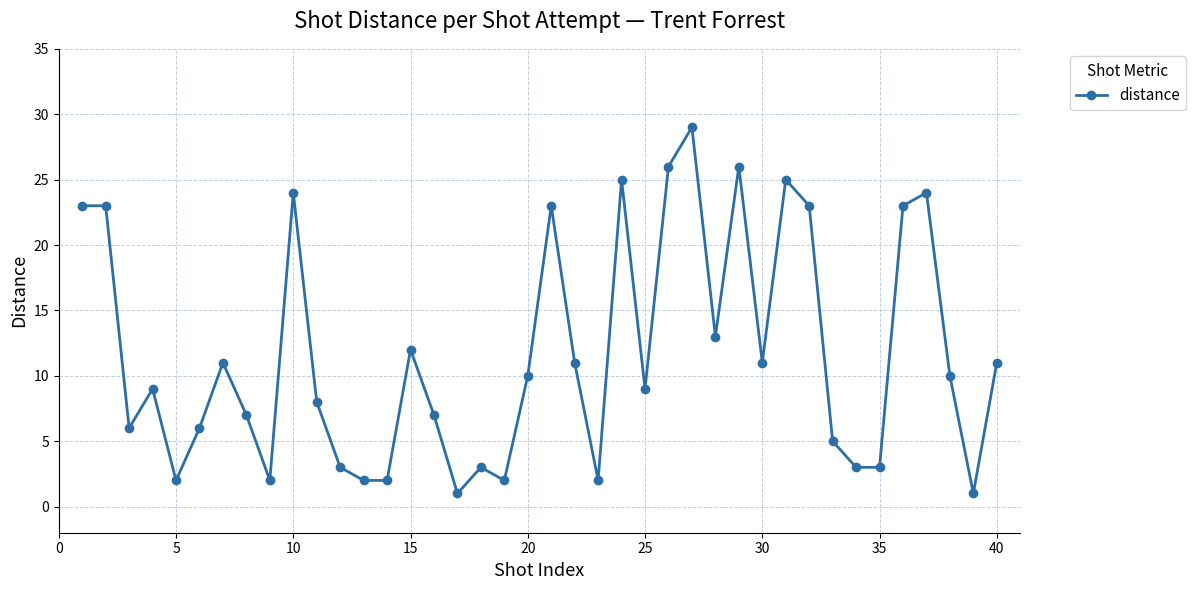

What is the sum of all values?

466